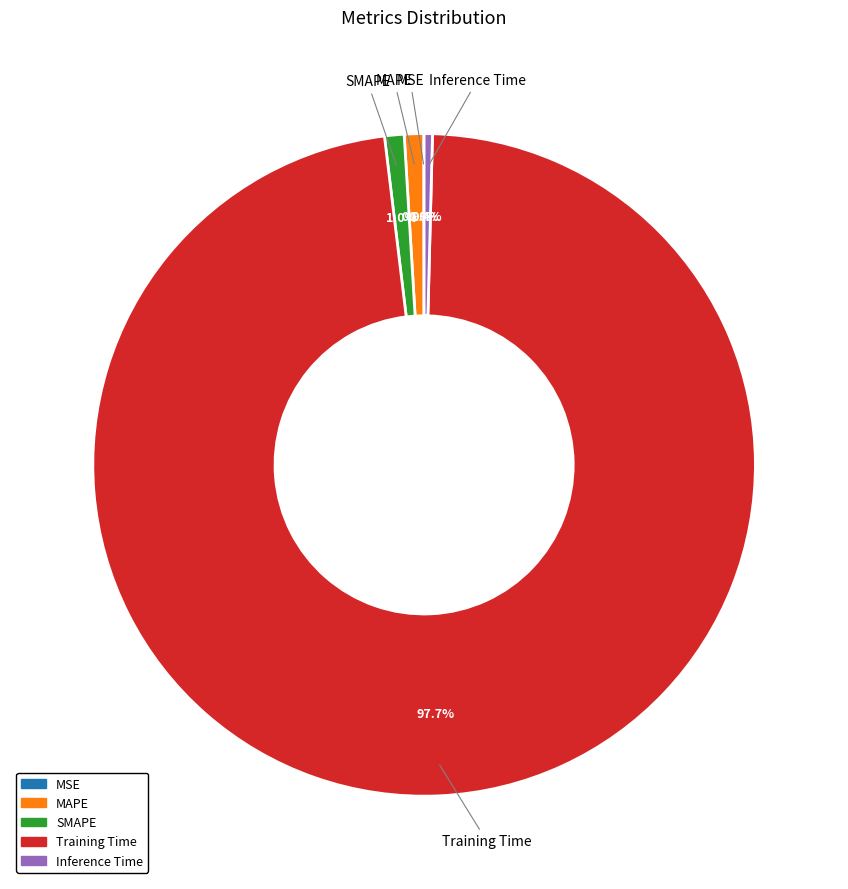

True or false: Training Time accounts for 98% of the total.

True